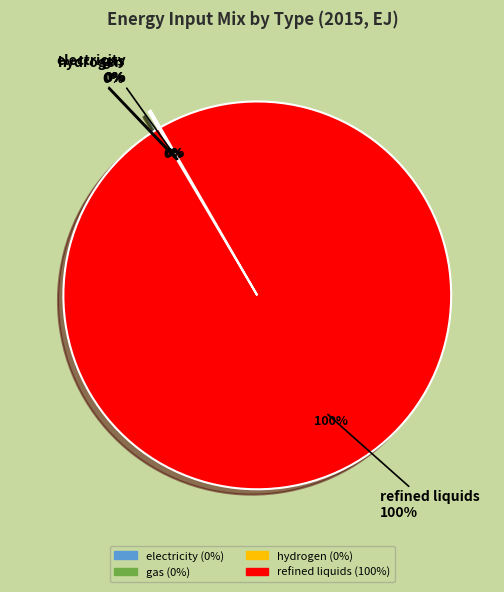

Count the number of slices in the pie.

4